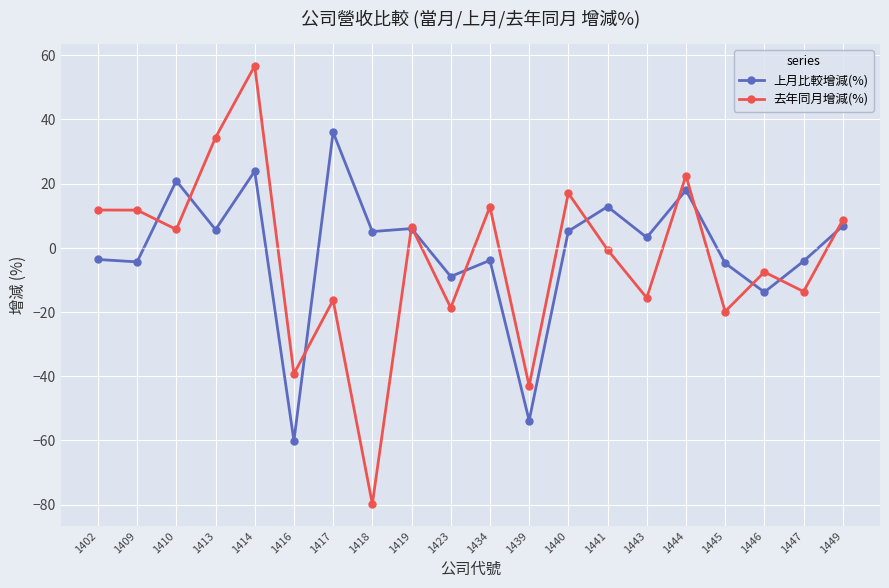

What is the sum of all 上月比較增減(%) values?

-14.5